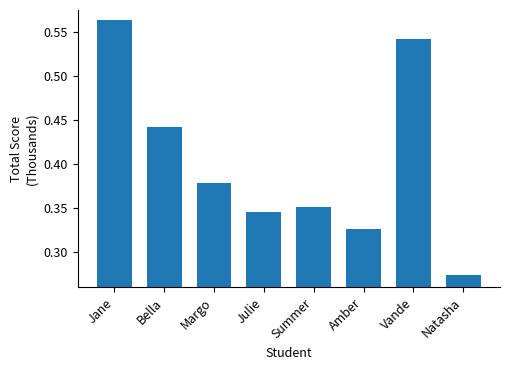

Rank the categories by value from highest to lowest.

Jane, Vande, Bella, Margo, Summer, Julie, Amber, Natasha